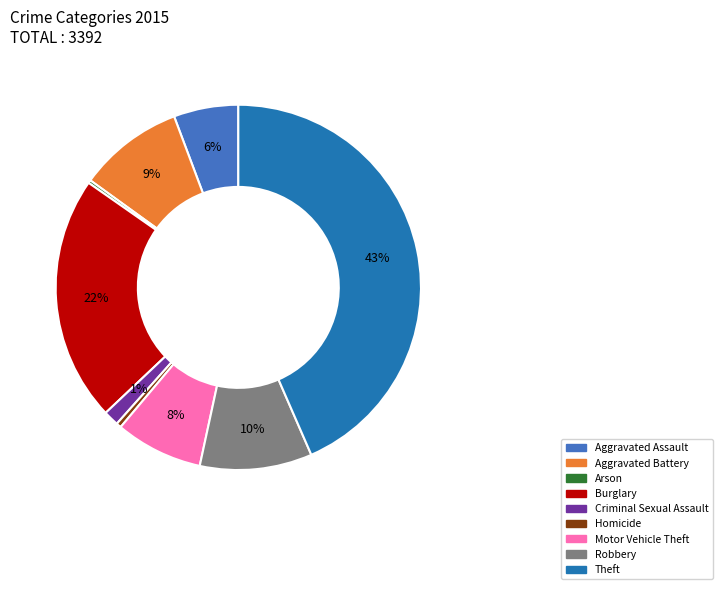

To the nearest percent, what is the average slice percentage?

11%